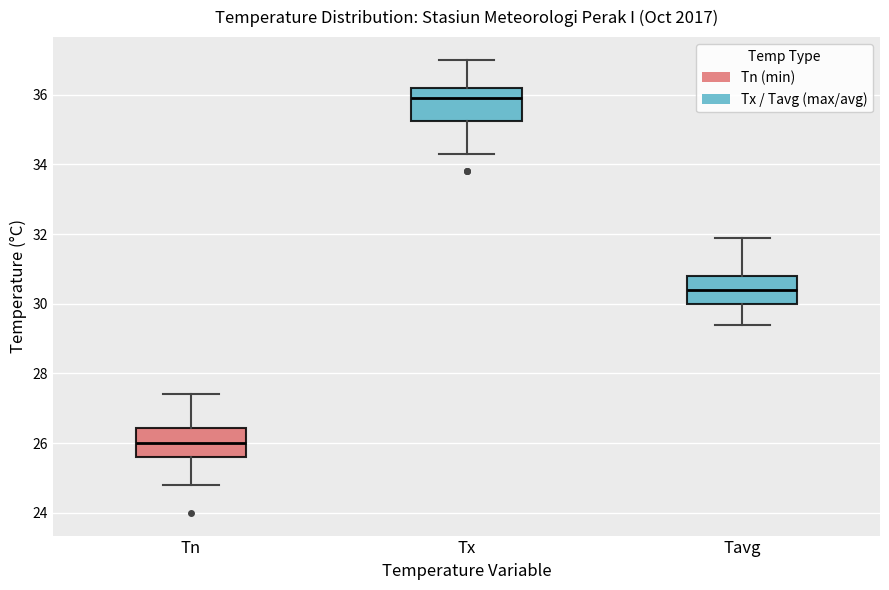

Where does the median line of the box for Tn sit on the y-axis? The values are not printed on the chart, so give them approximately, as read against the axis.

26.0